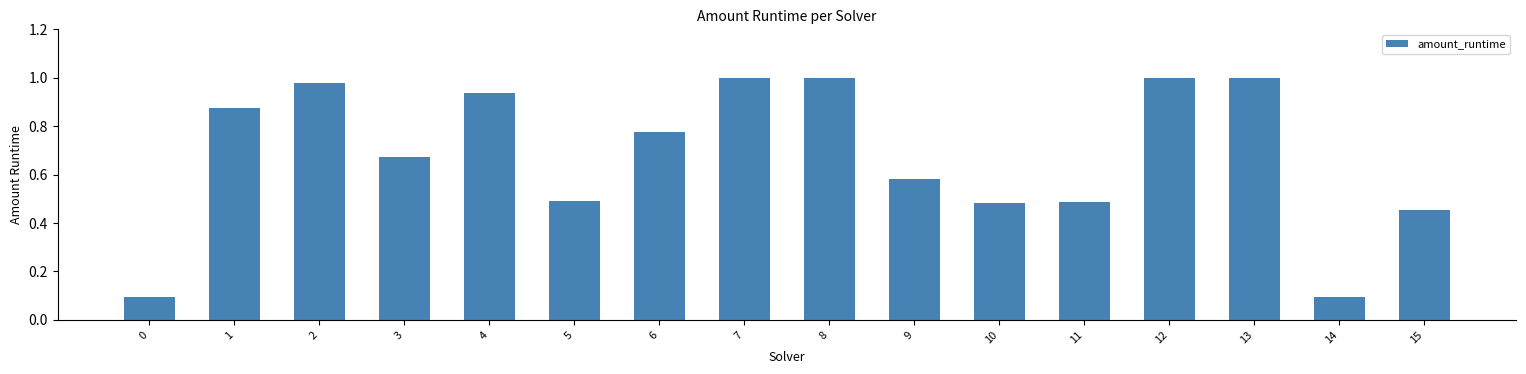

Which has a higher value, 14 or 12?

12